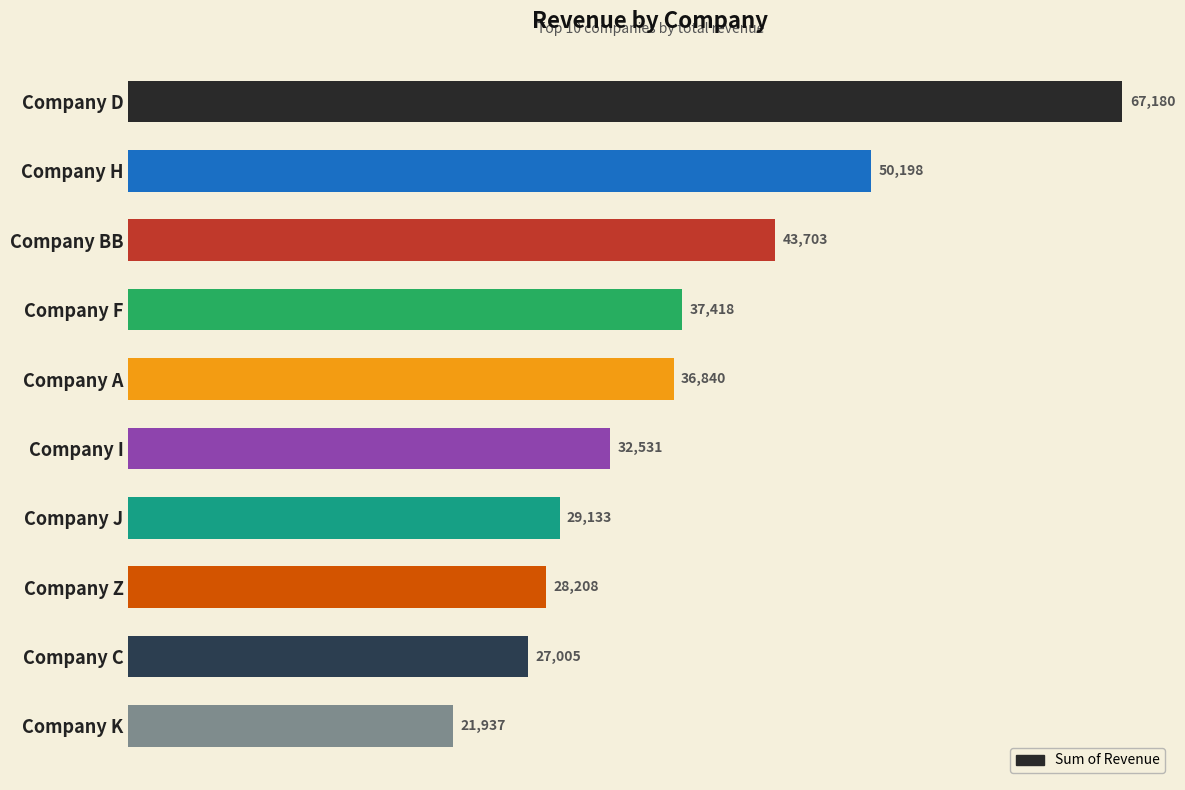

Between Company D and Company K, which is larger?

Company D